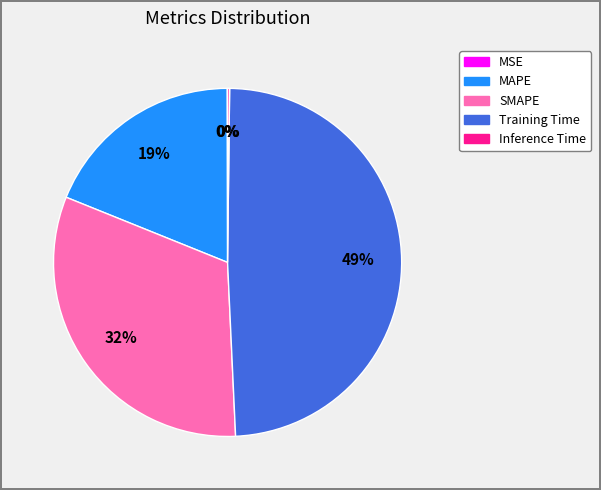

Is it true that SMAPE is 32% of the pie?

True